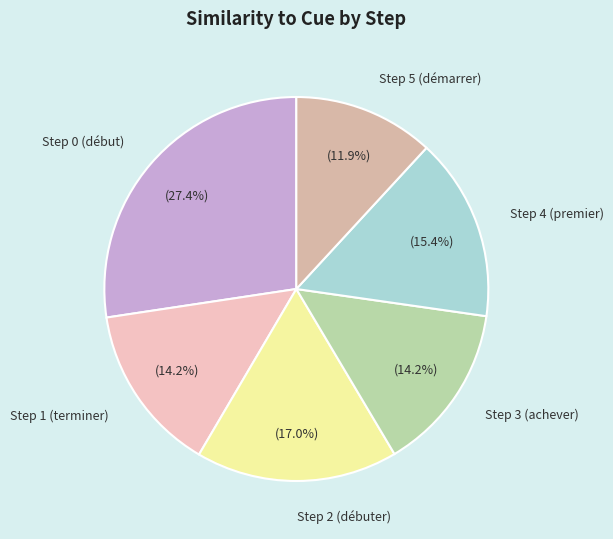

What percentage is the Step 0 (début) slice, to the nearest percent?

27%